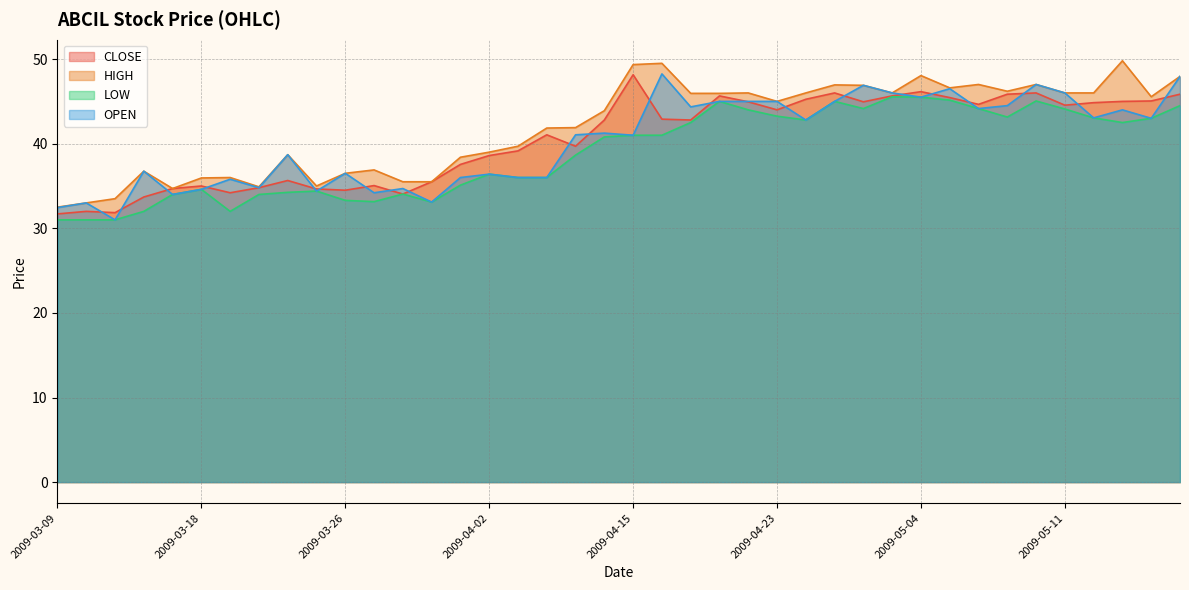

The value of CLOSE at 2009-04-13 is 42.8. True or false?

True